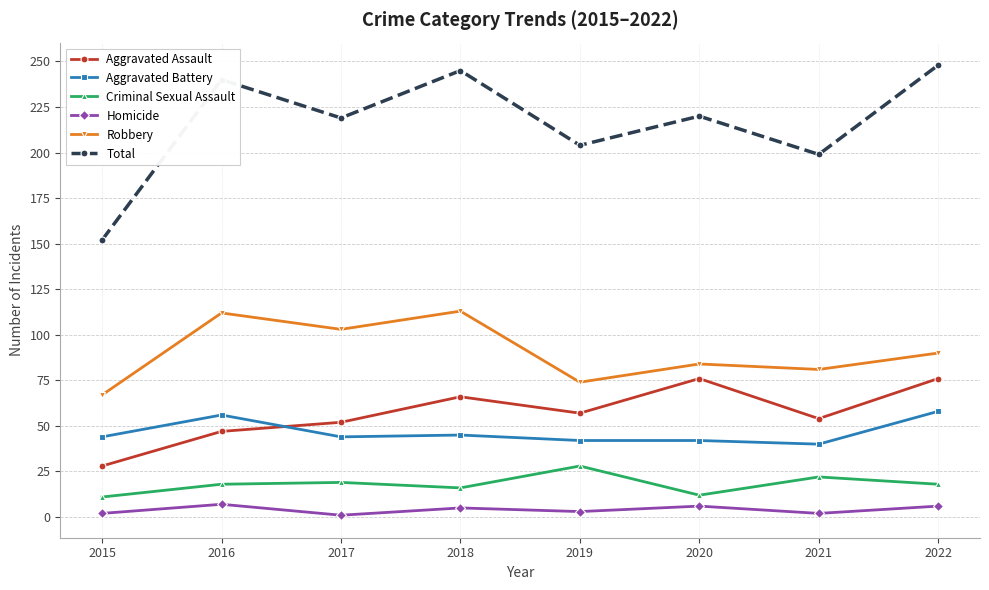

What is the minimum value for Total?

152